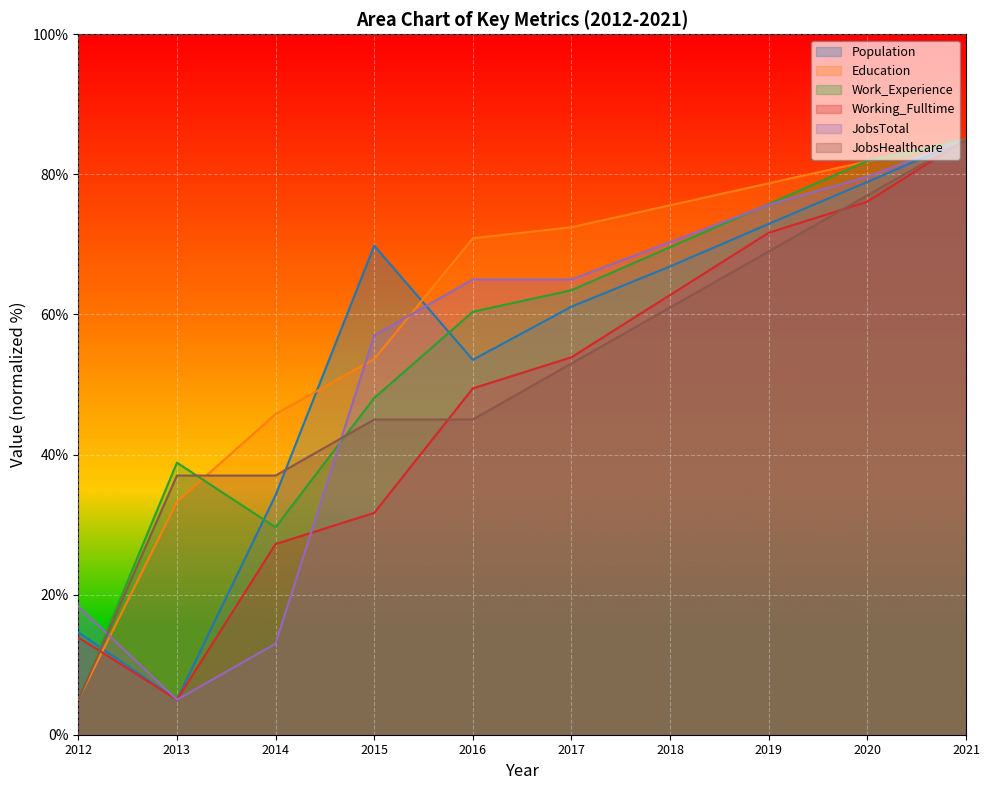

What is the value of the JobsHealthcare point at the 9th from the left?

77.0